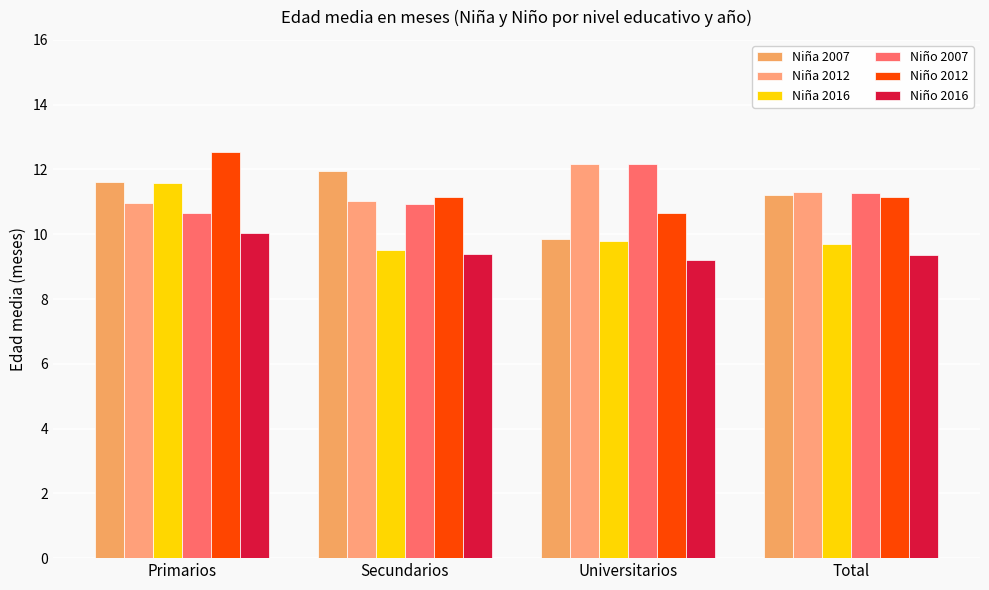

What is the difference between the second highest and minimum values in the Niña 2016 series?

0.3